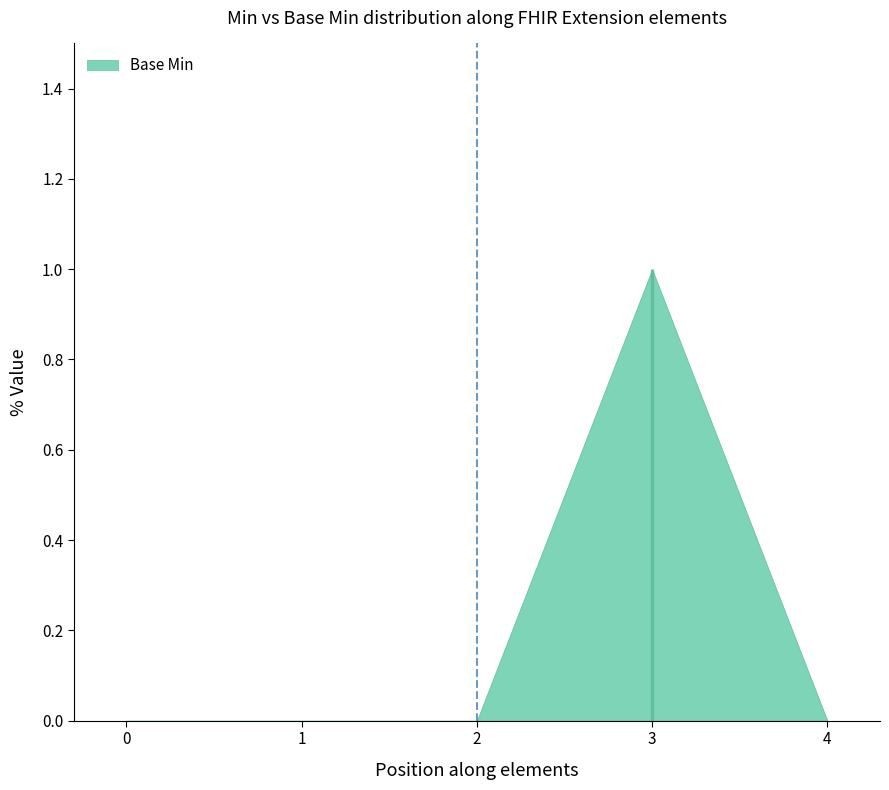

Count the number of data series in this chart.

1